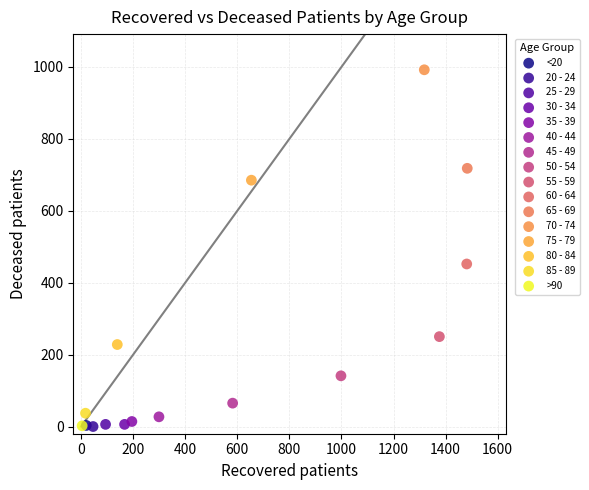

What are all the series names shown in the legend?

<20, 20 - 24, 25 - 29, 30 - 34, 35 - 39, 40 - 44, 45 - 49, 50 - 54, 55 - 59, 60 - 64, 65 - 69, 70 - 74, 75 - 79, 80 - 84, 85 - 89, >90